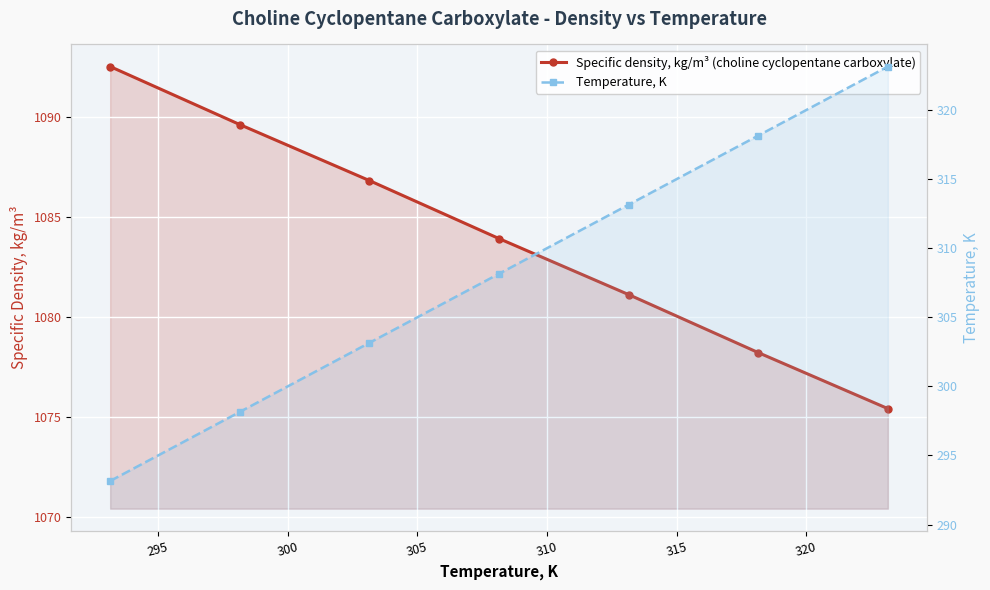

What is the total value across all series at 295?

1387.8